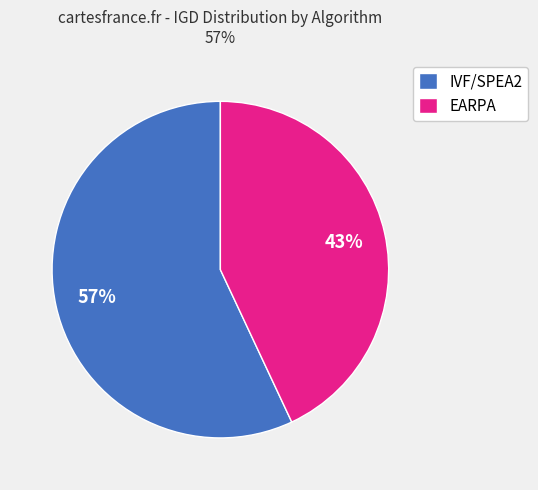

Which category has the biggest portion of the pie?

IVF/SPEA2